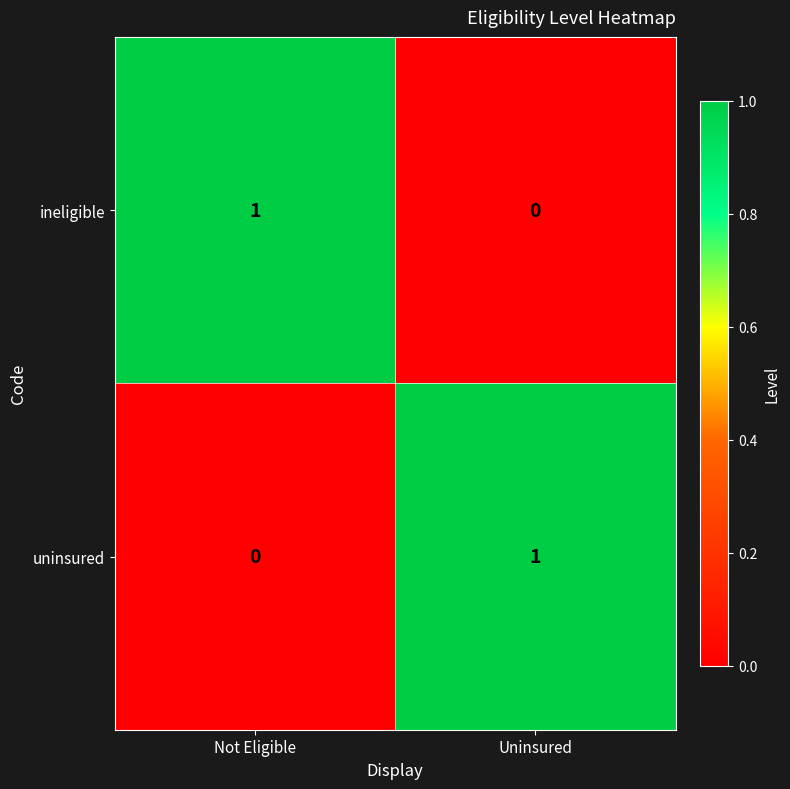

At which label does ineligible reach its peak?

Not Eligible